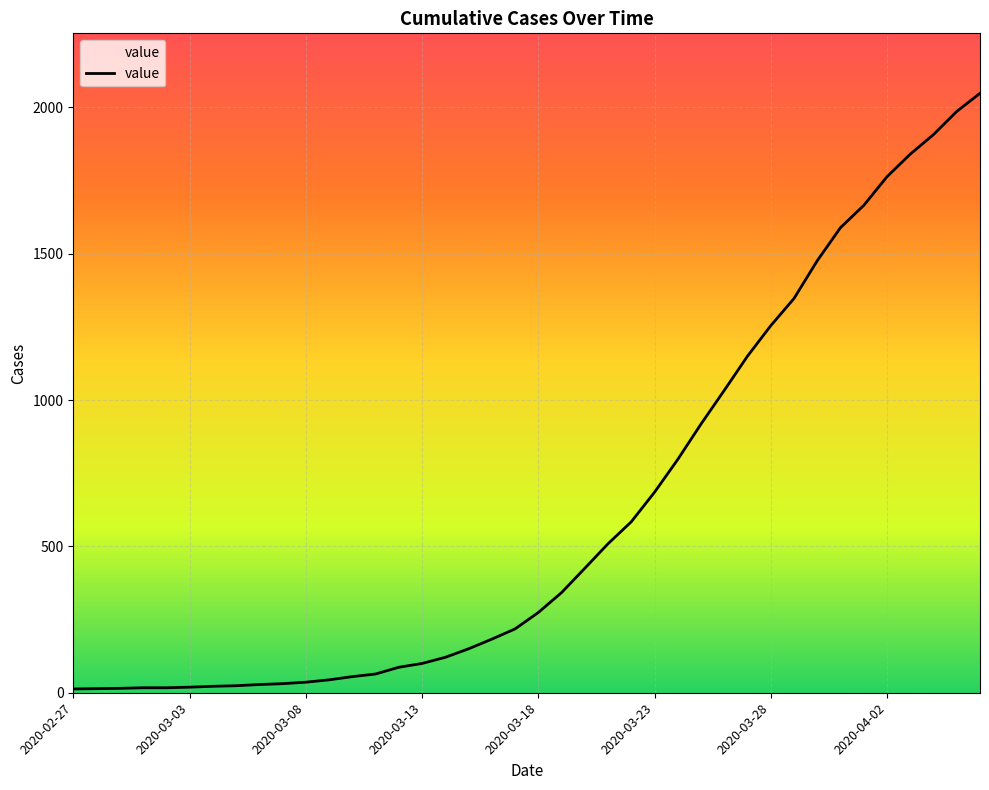

What is the greatest value displayed?

2048